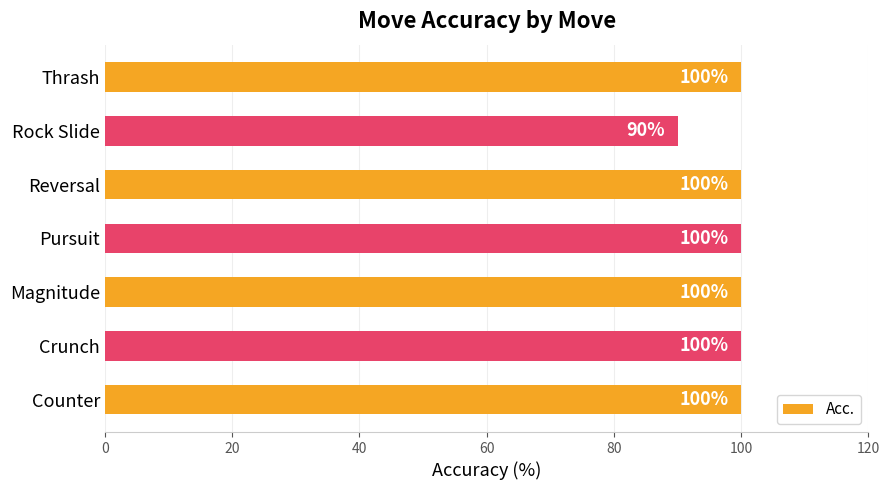

Is it true that the value at Pursuit is 135?

False